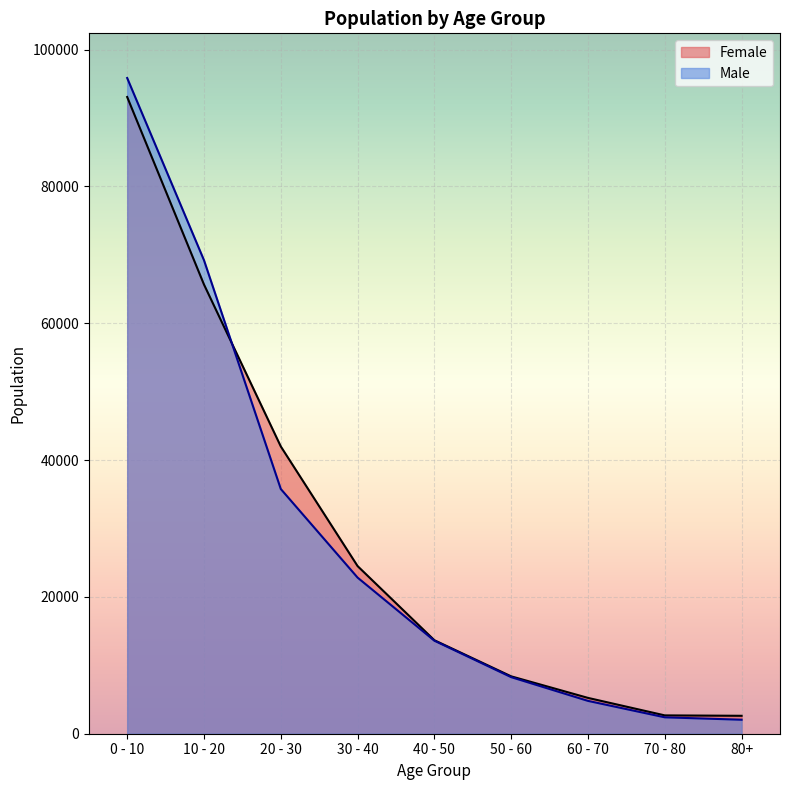

List the series in order of their overall mean, lowest first.

Male, Female